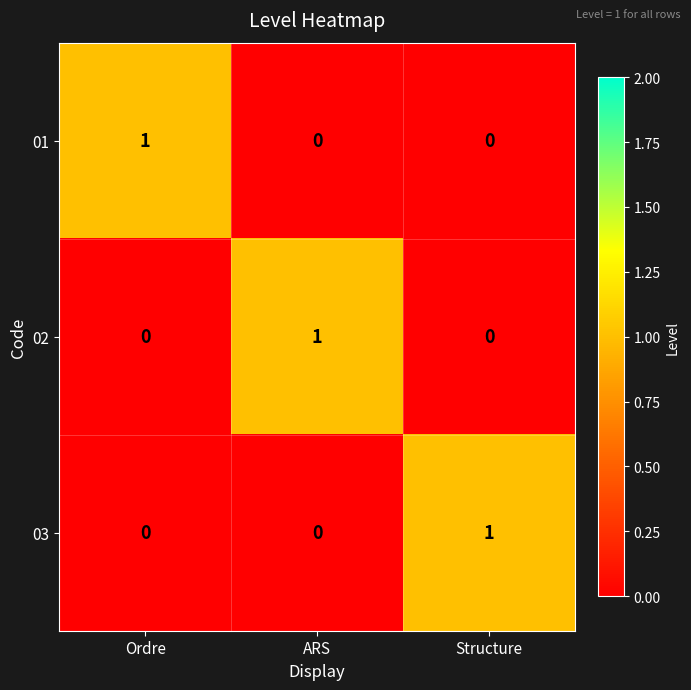

What is the total value across all series at Structure?

1